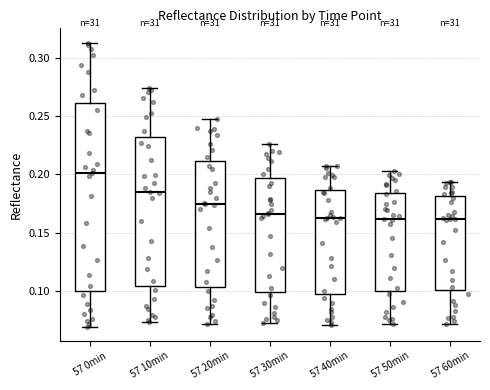

Reading left to right, read every box against the y-axis: the position of its median line, the range the box covers, and the ends of its whiskers. The values are not printed on the chart, so give them approximately, as read against the axis.

57 0min: median 0.200, box 0.100 to 0.260, whiskers 0.070 to 0.315
57 10min: median 0.185, box 0.105 to 0.230, whiskers 0.075 to 0.275
57 20min: median 0.175, box 0.105 to 0.210, whiskers 0.070 to 0.245
57 30min: median 0.165, box 0.100 to 0.195, whiskers 0.070 to 0.225
57 40min: median 0.160, box 0.095 to 0.185, whiskers 0.070 to 0.210
57 50min: median 0.160, box 0.100 to 0.185, whiskers 0.070 to 0.205
57 60min: median 0.160, box 0.100 to 0.180, whiskers 0.070 to 0.195